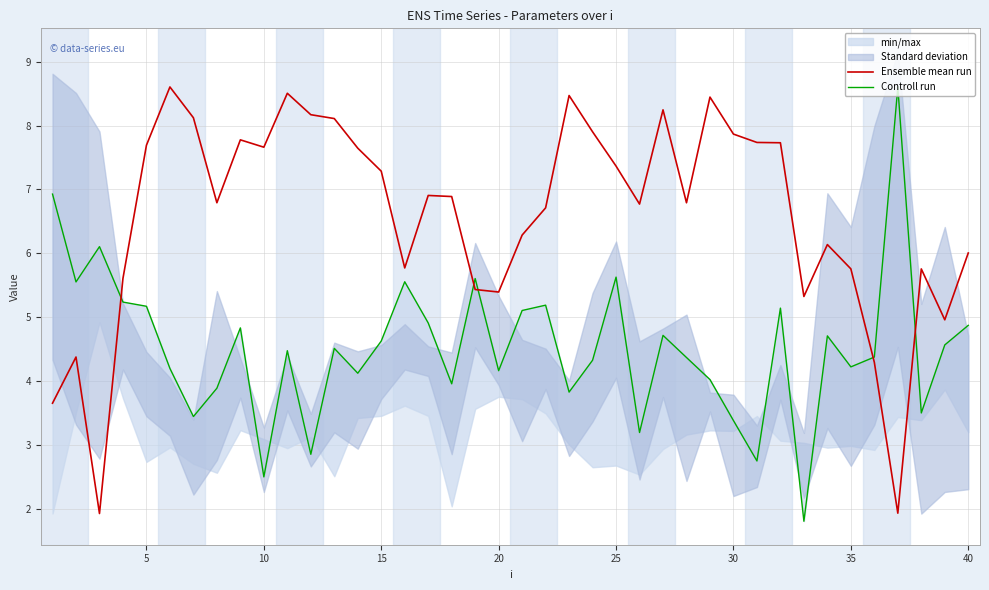

The Ensemble mean run series shows 9.9 at 15. True or false?

False